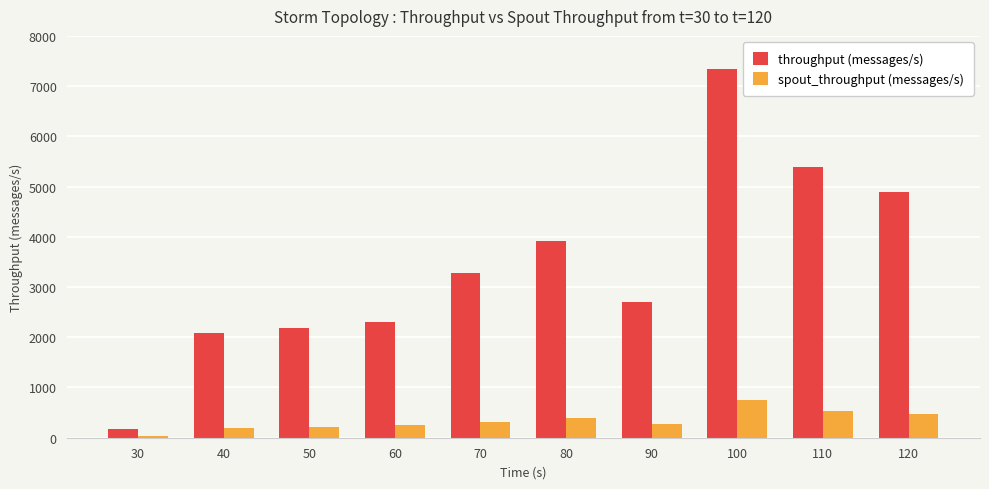

How many groups of bars are there?

10